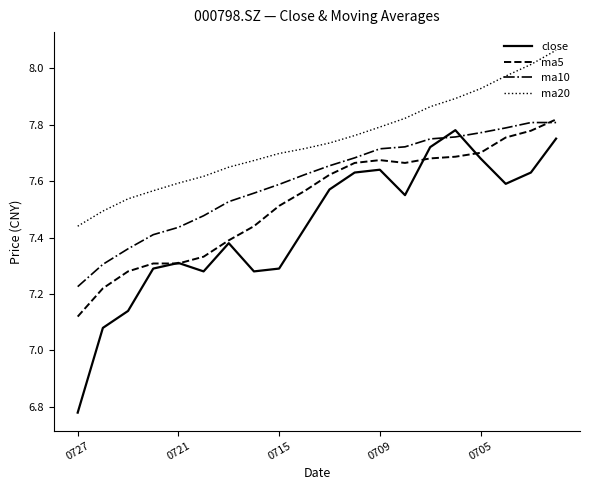

Which series has the largest total across all categories?

ma20